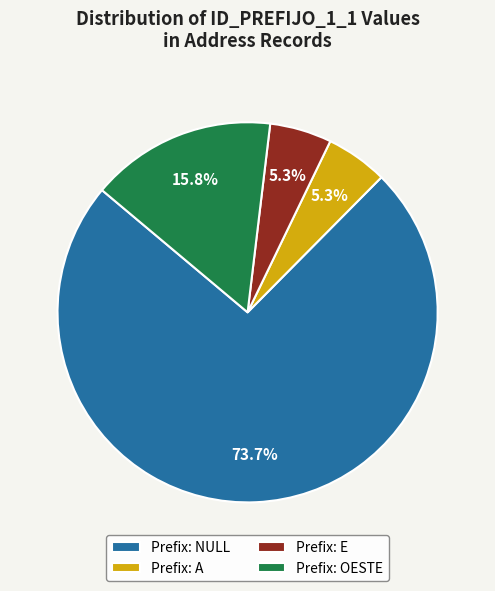

To the nearest percent, what is the difference between the largest and smallest slice percentages?

68%